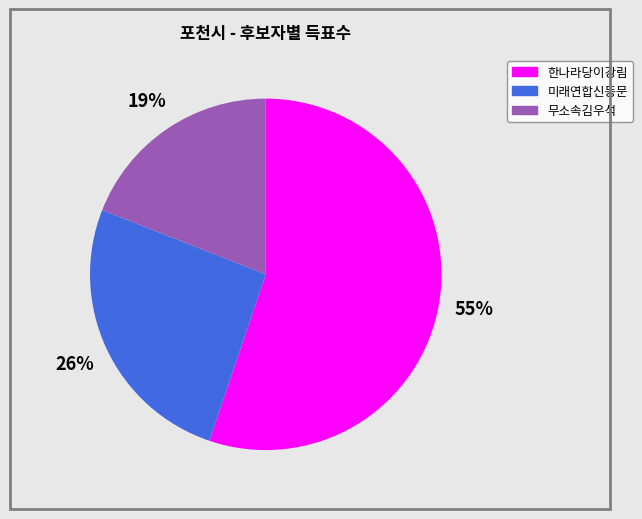

Count the number of slices in the pie.

3